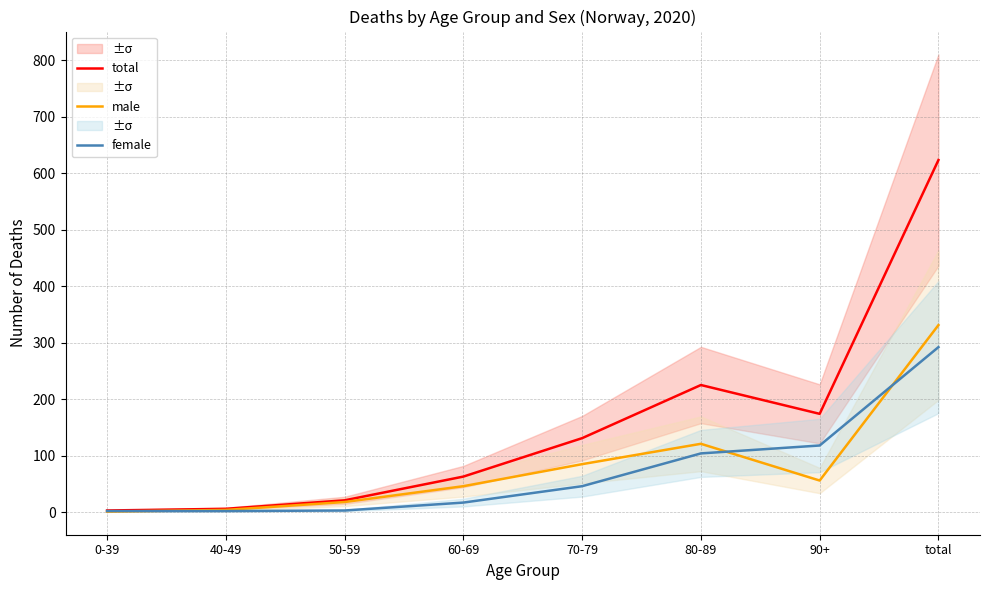

Which has a higher value, 0-39 or 90+?

90+